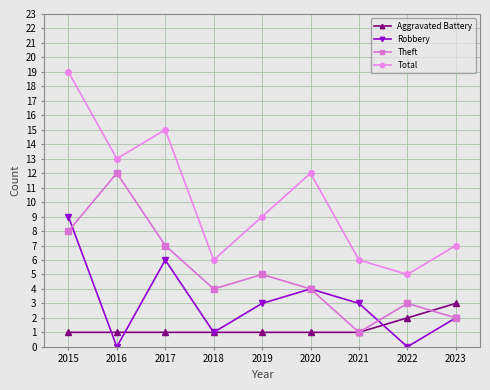

What is the difference between the highest and lowest values at 2018?

5